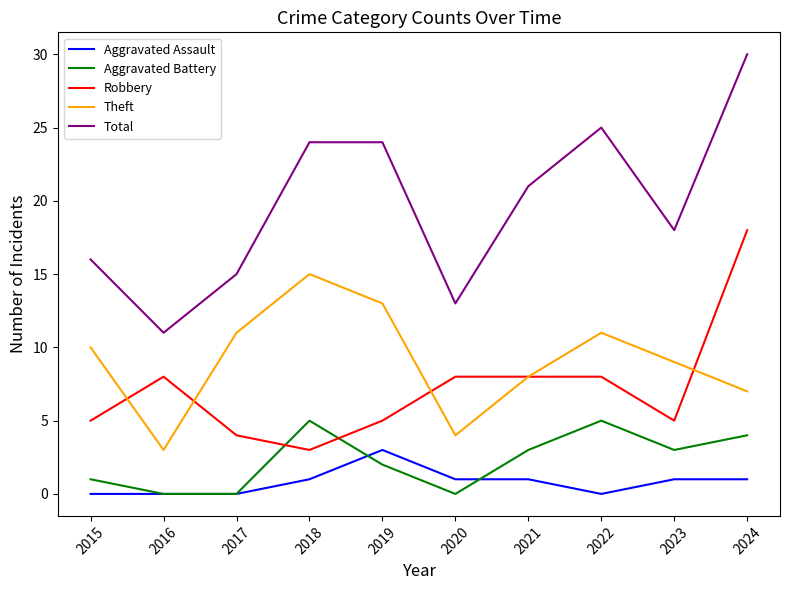

How many distinct data groups are displayed?

5